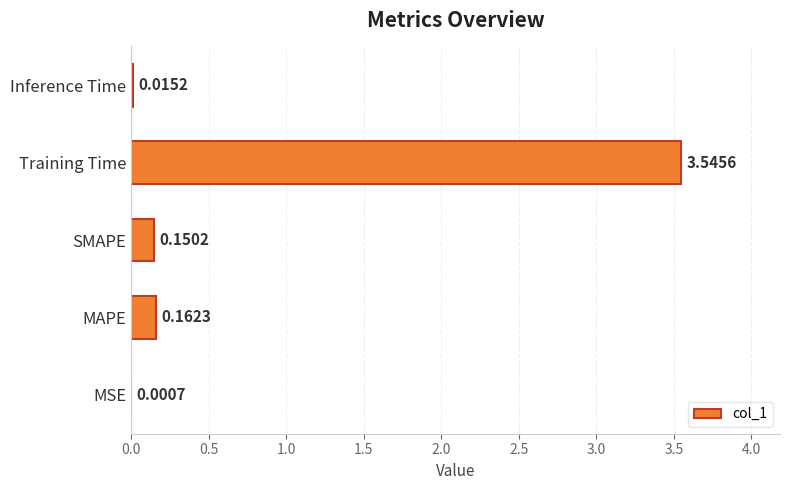

Which has a higher value, MAPE or MSE?

MAPE